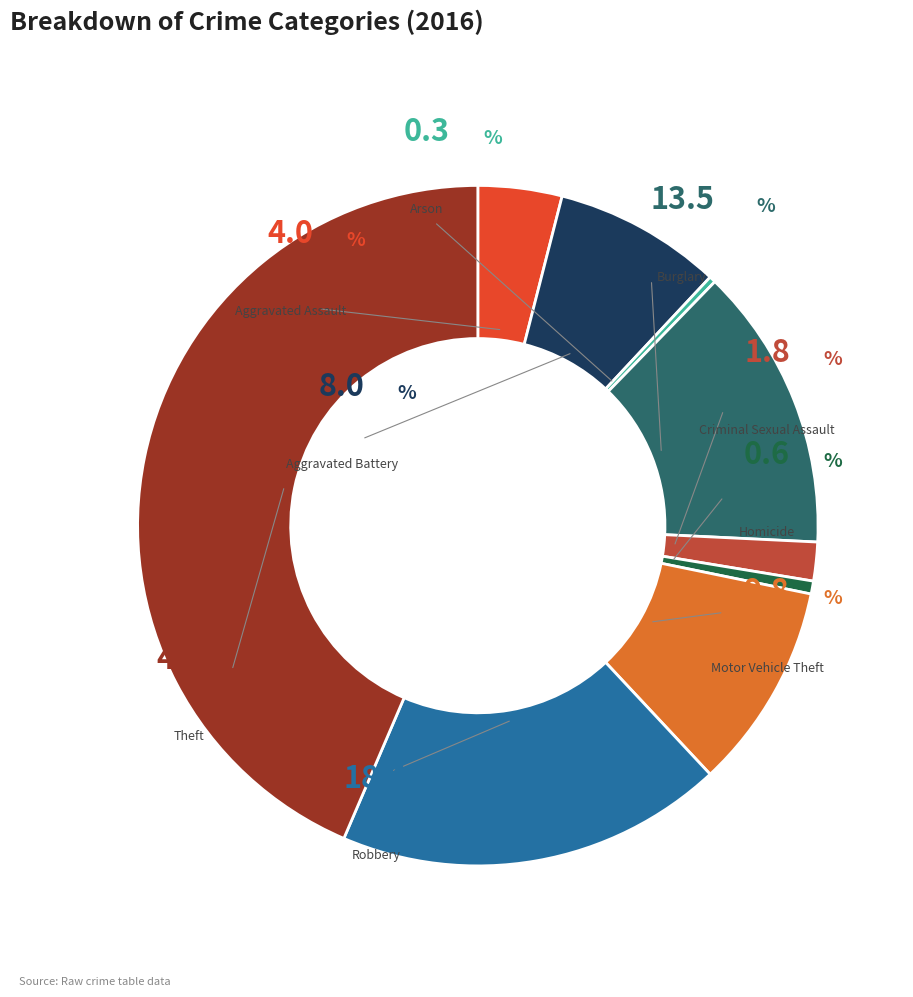

Between Robbery and Theft, which is larger?

Theft